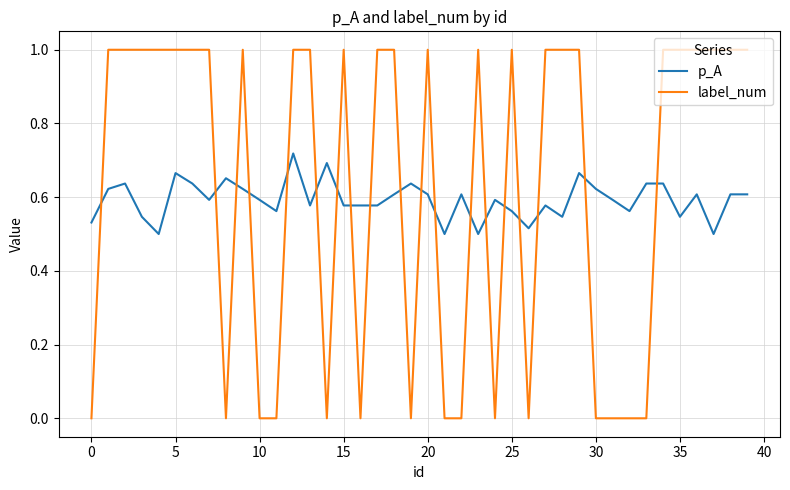

How many times do p_A and label_num cross each other?

19